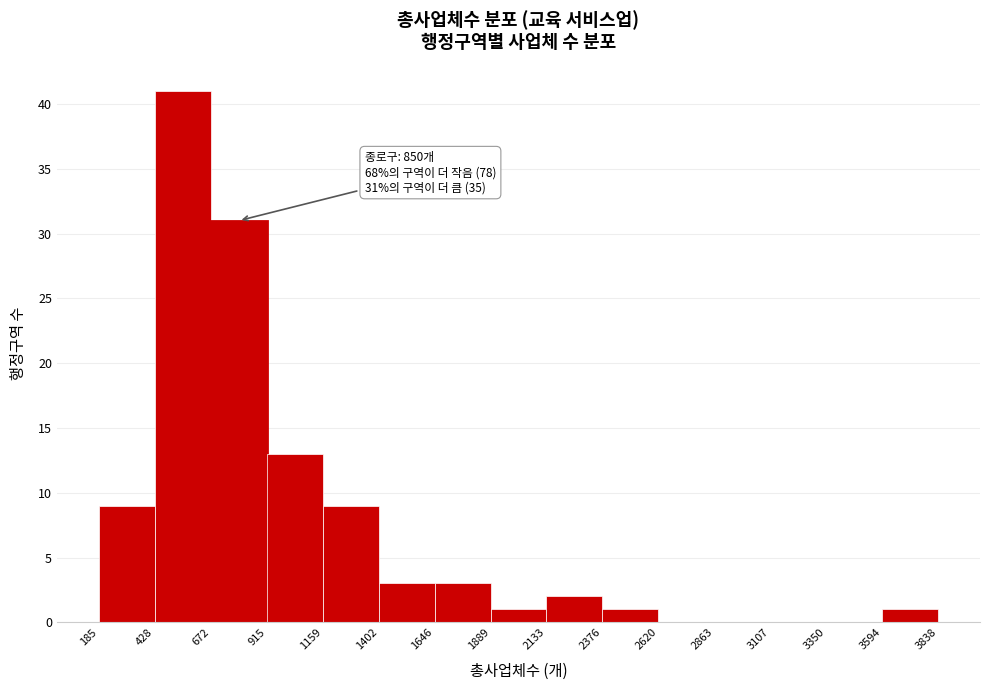

Over which range of the x-axis is the bar tallest?

428 to 672